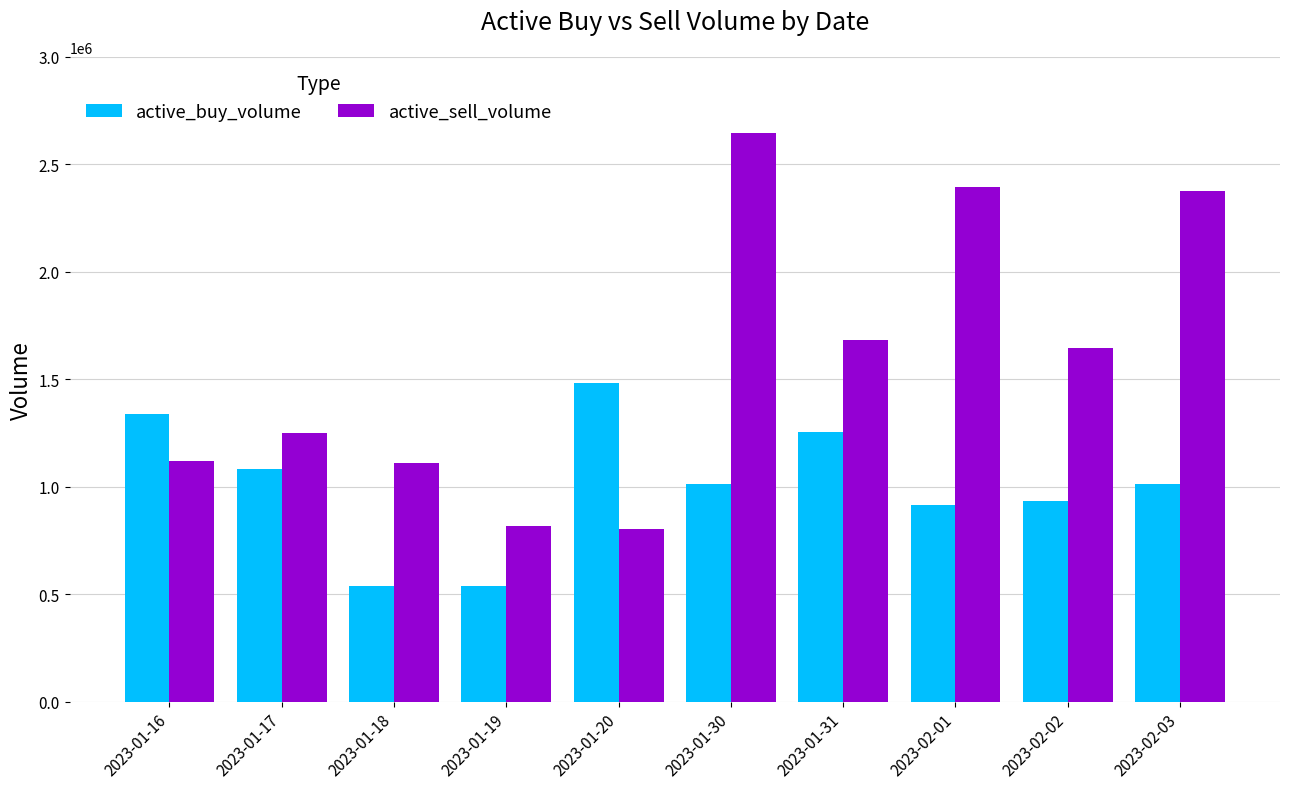

True or false: active_sell_volume has a value of 1250700 at 2023-01-17.

True